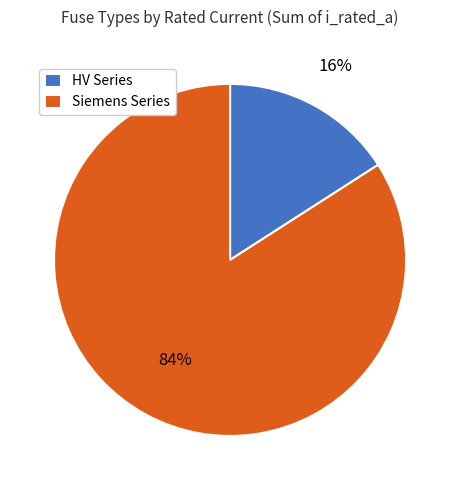

Combined, do HV Series and Siemens Series account for over 50%?

Yes